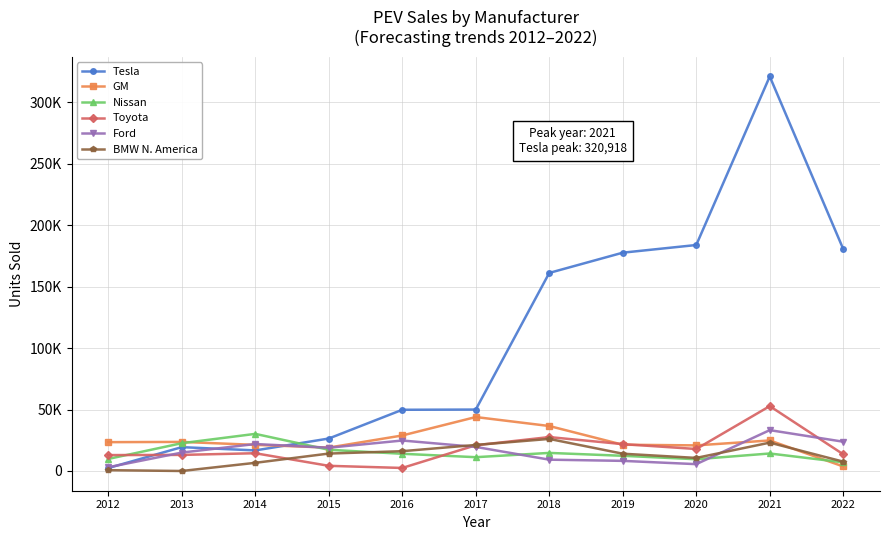

What are all the series names shown in the legend?

Tesla, GM, Nissan, Toyota, Ford, BMW N. America